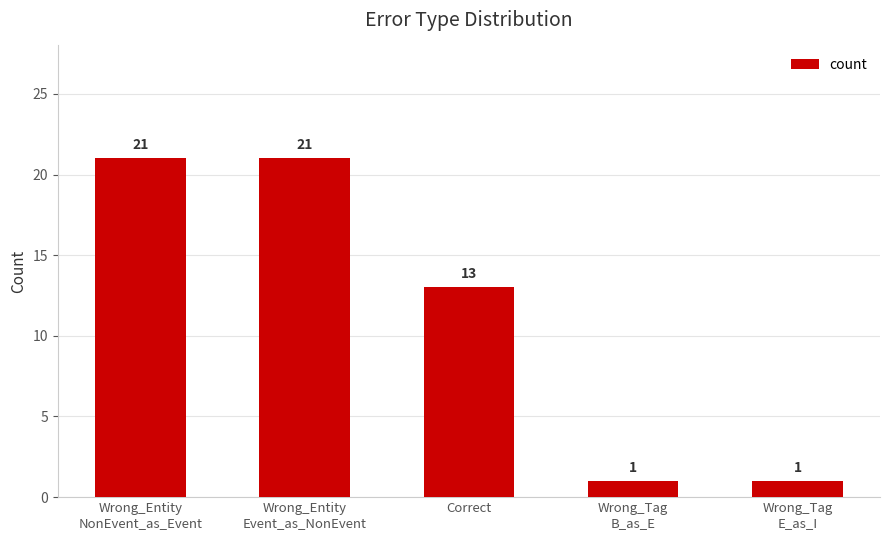

What is the change in value from Wrong_Entity
Event_as_NonEvent to Wrong_Tag
E_as_I?

-20